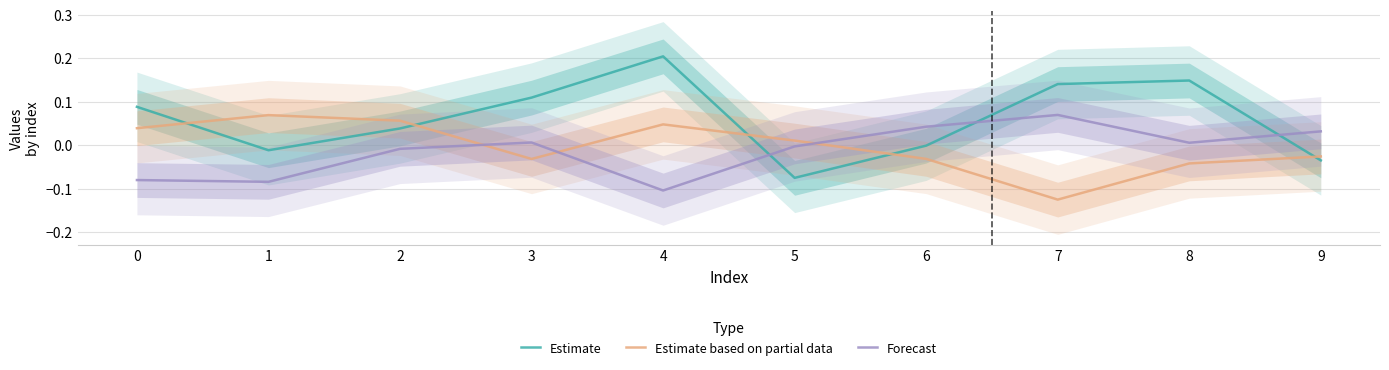

The Estimate based on partial data series shows -0.1 at 6. True or false?

False